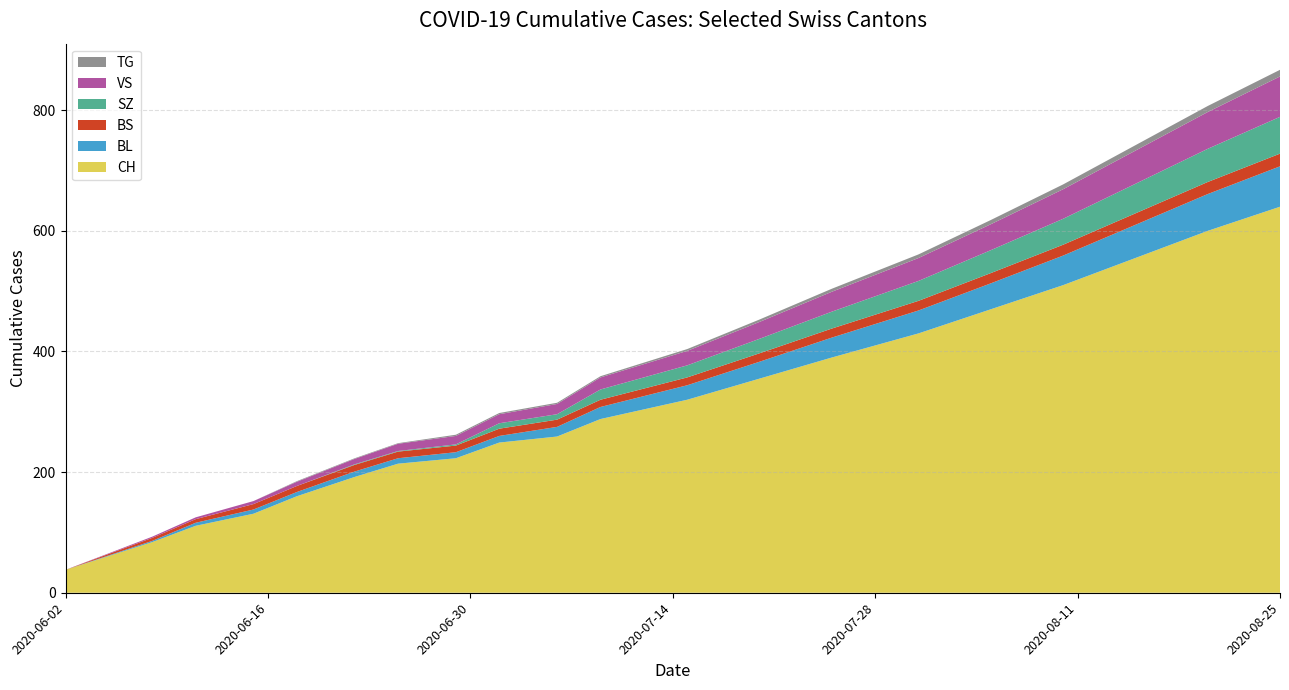

Reading right to left, what are all the values shown in this chart?

CH: 2020-08-25=640	2020-08-20=600	2020-08-15=555	2020-08-10=510	2020-08-05=470	2020-07-31=430	2020-07-25=390	2020-07-20=355	2020-07-15=320	2020-07-09=288	2020-07-06=259	2020-07-02=249	2020-06-29=223	2020-06-25=214	2020-06-22=192	2020-06-18=160	2020-06-15=131	2020-06-11=111	2020-06-08=84	2020-06-02=38
BL: 2020-08-25=67	2020-08-20=61	2020-08-15=55	2020-08-10=49	2020-08-05=43	2020-07-31=38	2020-07-25=33	2020-07-20=28	2020-07-15=24	2020-07-09=20	2020-07-06=16	2020-07-02=11	2020-06-29=10	2020-06-25=9	2020-06-22=9	2020-06-18=7	2020-06-15=7	2020-06-11=5	2020-06-08=2	2020-06-02=0
BS: 2020-08-25=21	2020-08-20=20	2020-08-15=19	2020-08-10=18	2020-08-05=17	2020-07-31=16	2020-07-25=15	2020-07-20=14	2020-07-15=13	2020-07-09=12	2020-07-06=12	2020-07-02=12	2020-06-29=11	2020-06-25=11	2020-06-22=11	2020-06-18=10	2020-06-15=9	2020-06-11=6	2020-06-08=5	2020-06-02=0
SZ: 2020-08-25=61	2020-08-20=55	2020-08-15=49	2020-08-10=43	2020-08-05=38	2020-07-31=33	2020-07-25=28	2020-07-20=24	2020-07-15=20	2020-07-09=17	2020-07-06=9	2020-07-02=9	2020-06-29=2	2020-06-25=1	2020-06-22=1	2020-06-18=0	2020-06-15=0	2020-06-11=0	2020-06-08=0	2020-06-02=0
VS: 2020-08-25=67	2020-08-20=61	2020-08-15=55	2020-08-10=49	2020-08-05=43	2020-07-31=38	2020-07-25=33	2020-07-20=28	2020-07-15=24	2020-07-09=20	2020-07-06=17	2020-07-02=15	2020-06-29=14	2020-06-25=12	2020-06-22=9	2020-06-18=7	2020-06-15=5	2020-06-11=3	2020-06-08=2	2020-06-02=0
TG: 2020-08-25=11	2020-08-20=10	2020-08-15=9	2020-08-10=8	2020-08-05=7	2020-07-31=6	2020-07-25=5	2020-07-20=4	2020-07-15=3	2020-07-09=2	2020-07-06=2	2020-07-02=2	2020-06-29=2	2020-06-25=1	2020-06-22=1	2020-06-18=1	2020-06-15=0	2020-06-11=0	2020-06-08=0	2020-06-02=0